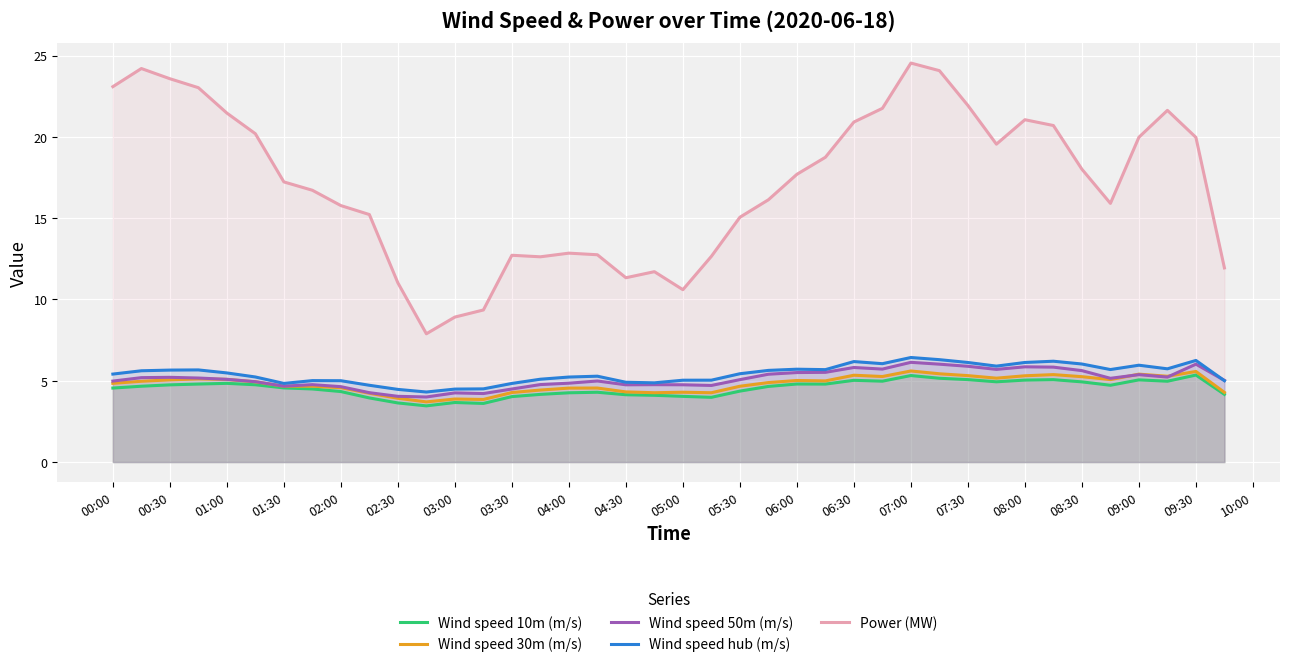

What is the value of the Wind speed 30m (m/s) point at the 22nd from the left?

4.3